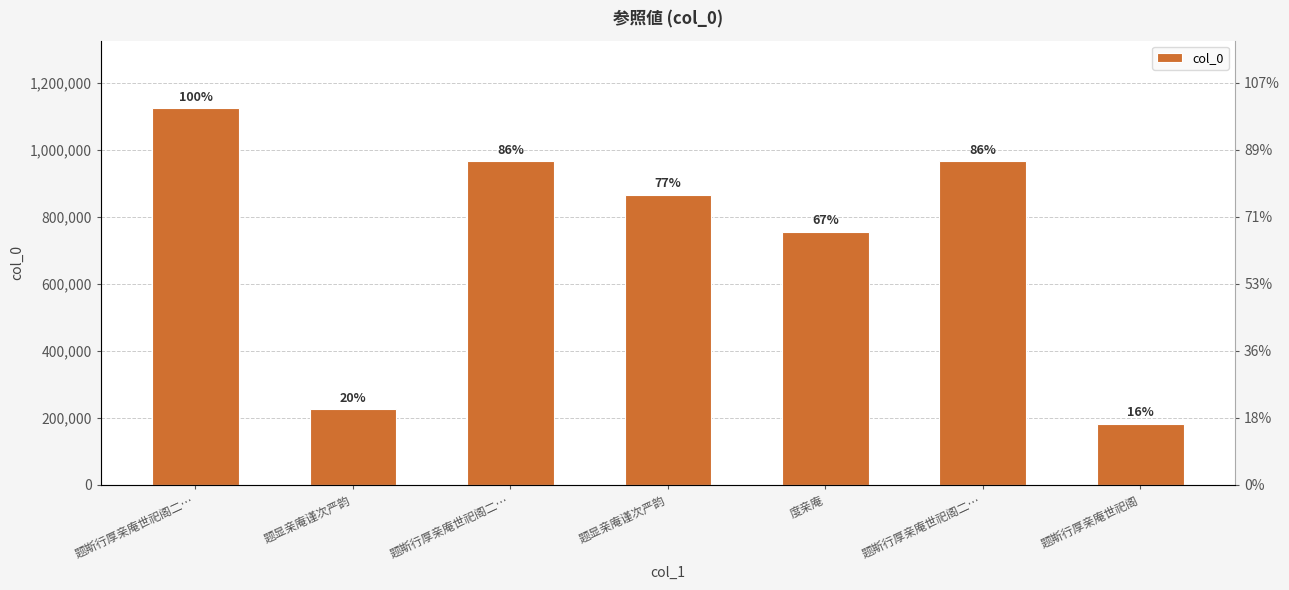

What is the ratio of the value at 题显亲庵谨次严韵 to the value at 题斯行厚亲庵世祀阁二…?

0.2